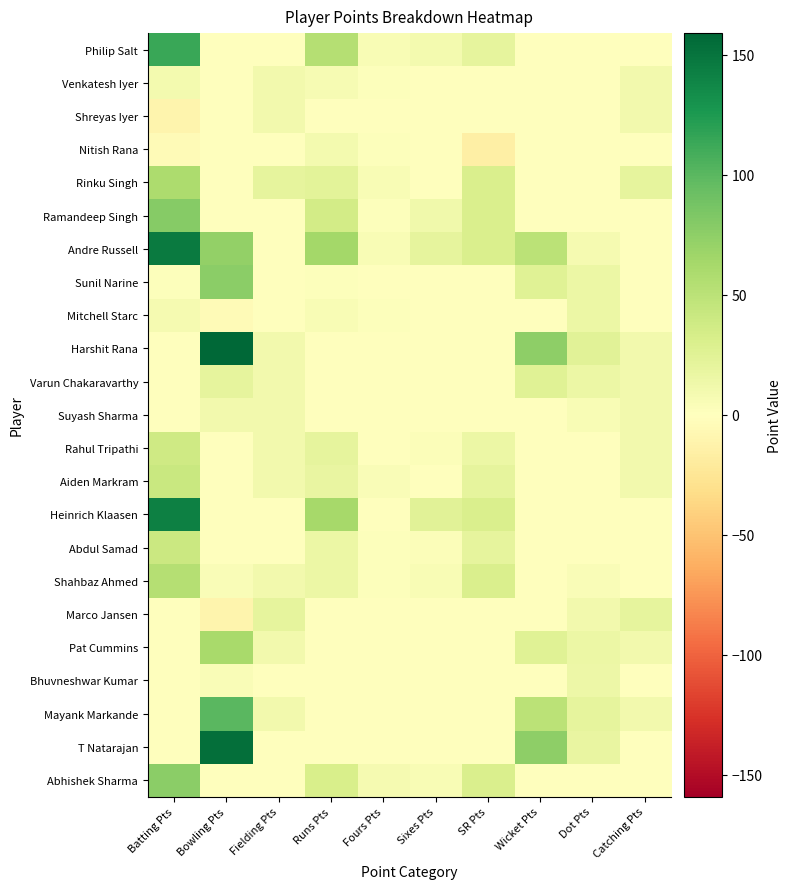

At which category does the chart reach its peak across all series?

Bowling Pts